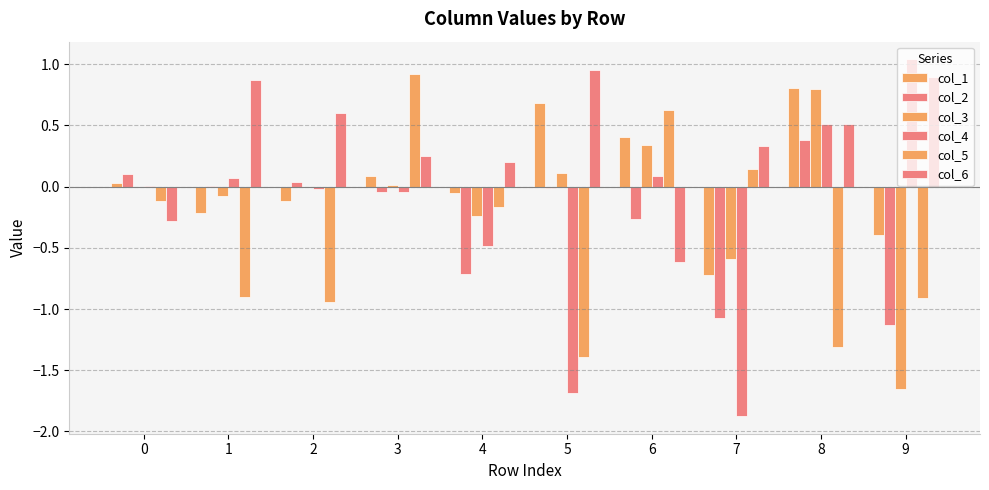

Which category has the highest value in the col_6 series?

5